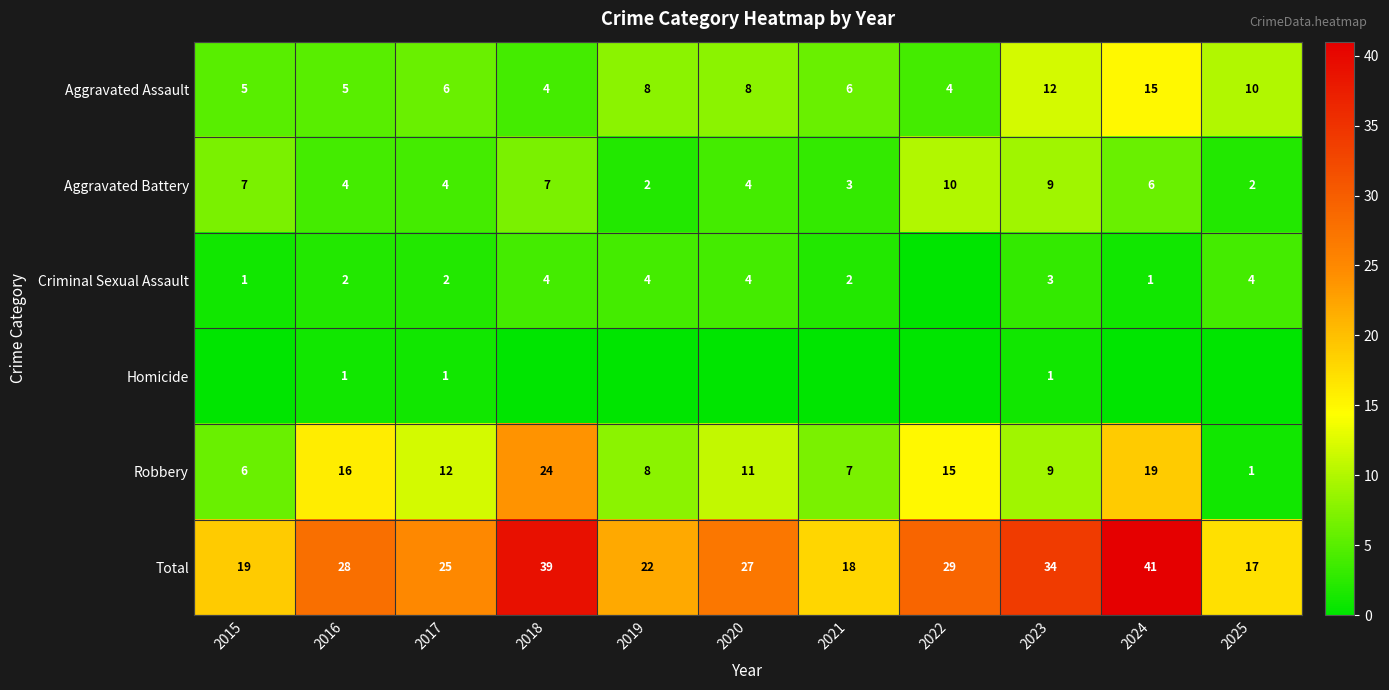

The Robbery series shows 0 at 2025. True or false?

False